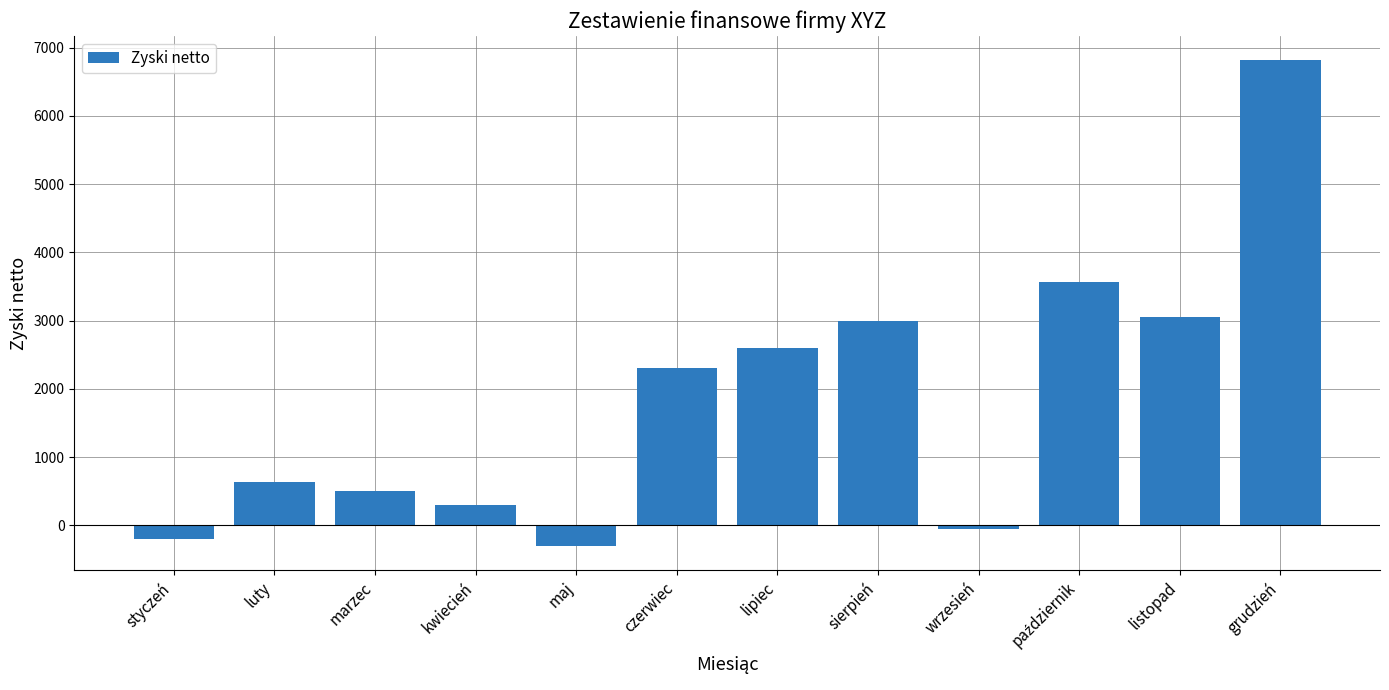

What is the value of the 5th bar from the left?

-300